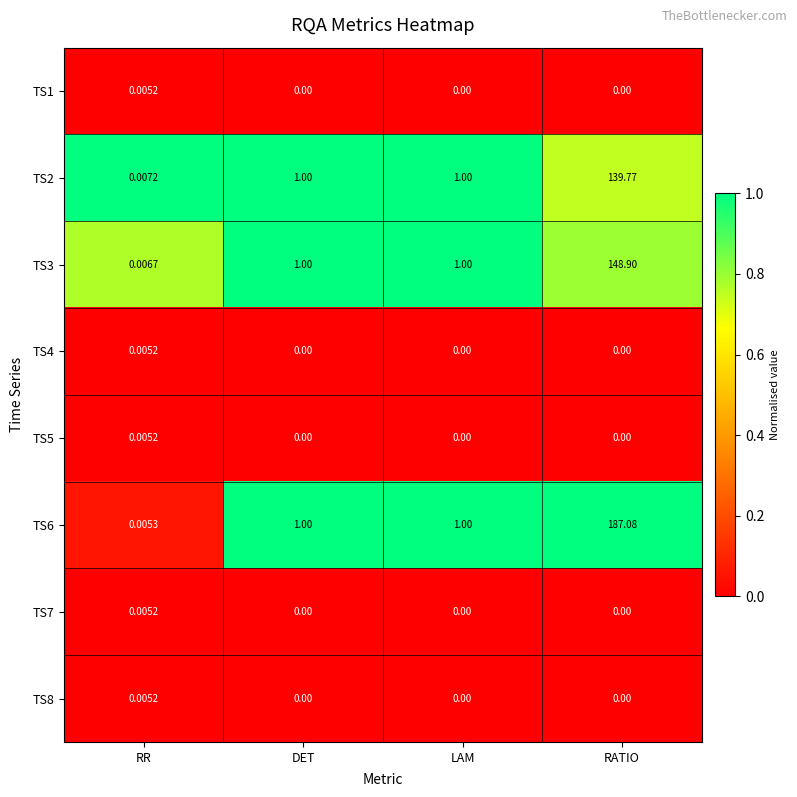

What is the total value across all series at LAM?

3.0